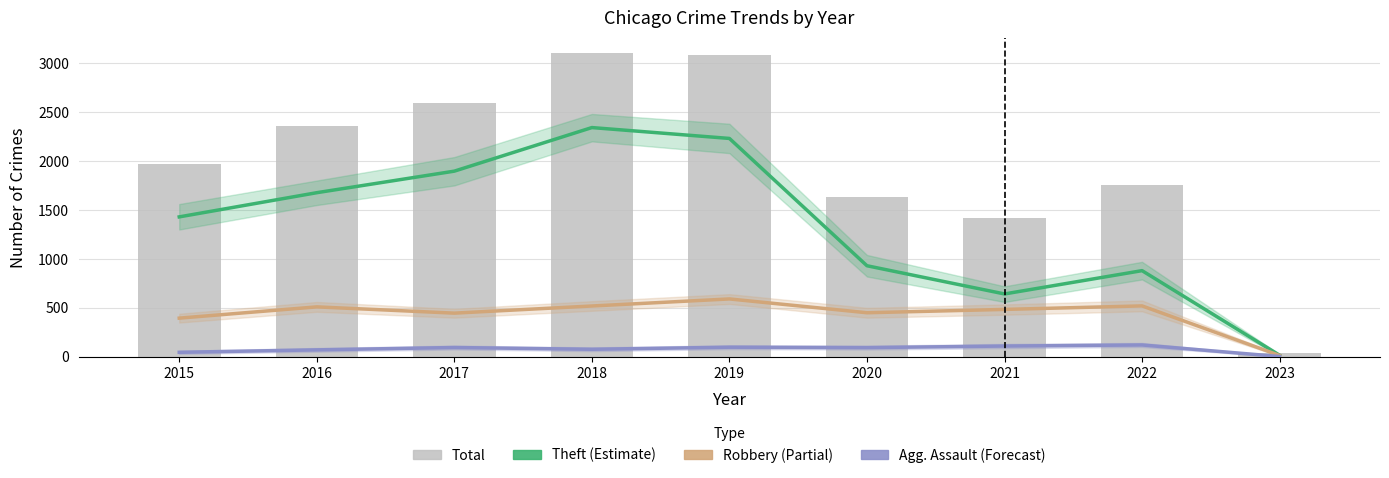

What is the value of the Theft bar at the 3rd from the left?

1896